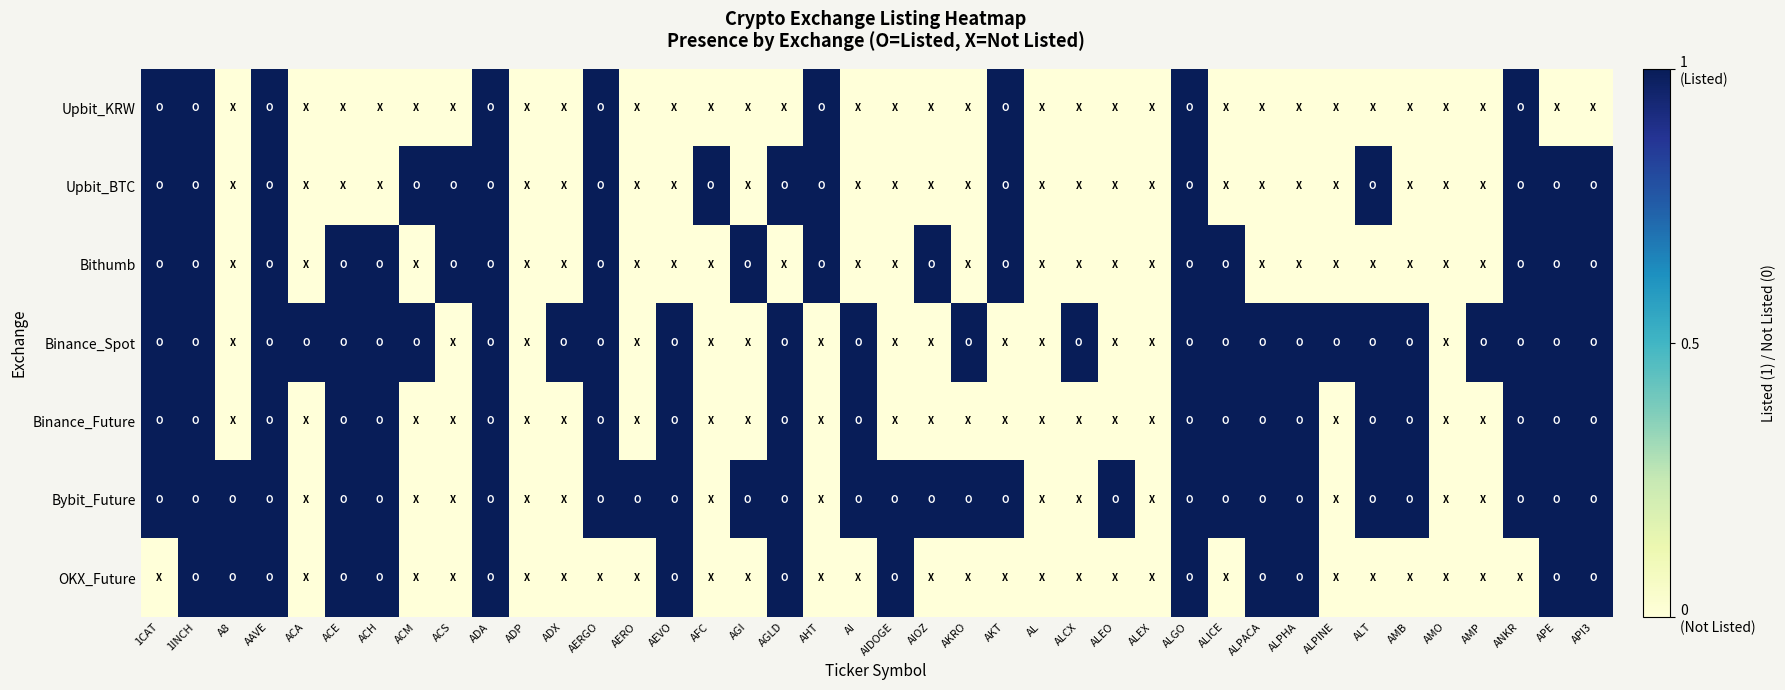

Which series has the largest total across all categories?

Bybit_Future